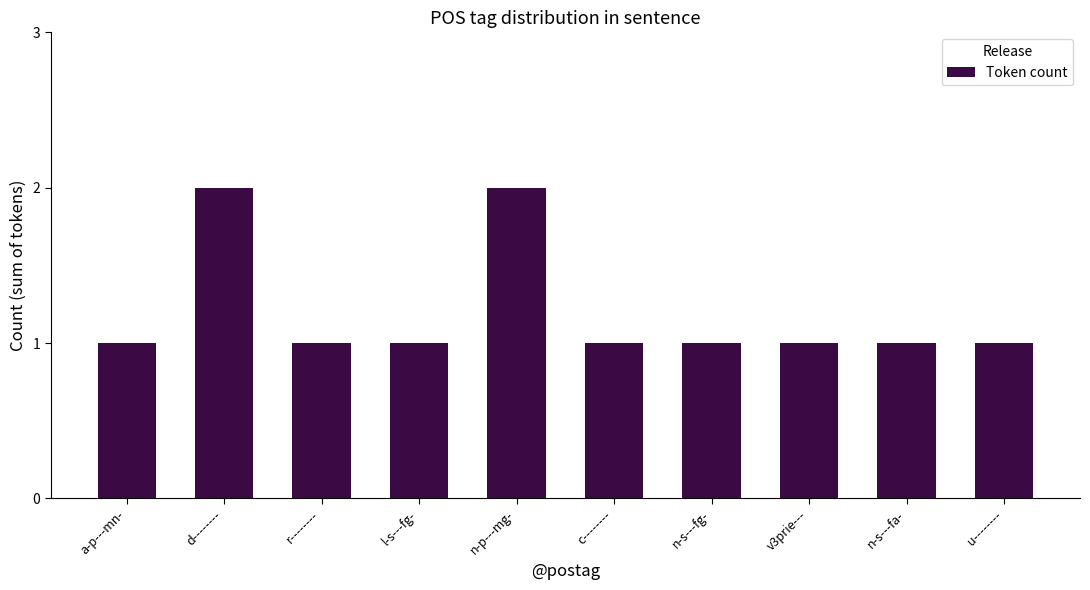

How many data points does each series have?

10